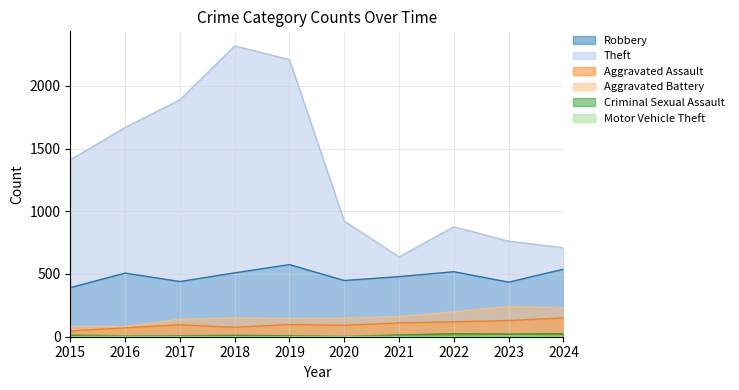

What is the spread (max minus min) of values at 2015?

1409